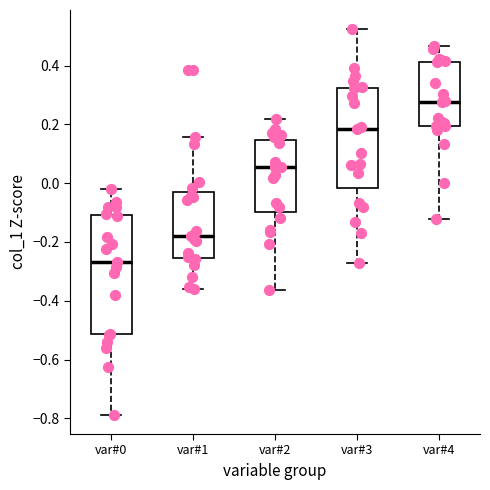

Which box has the highest median line?

var#4